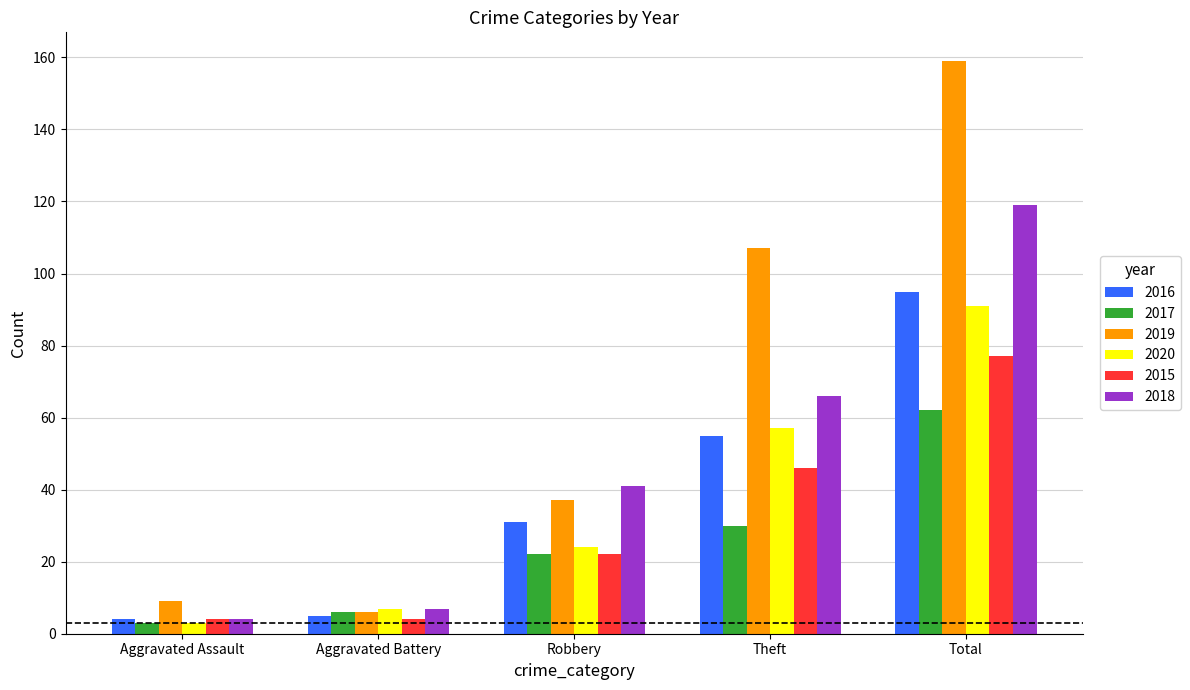

What value does the 2017 series have at Theft, to the nearest 5?

30